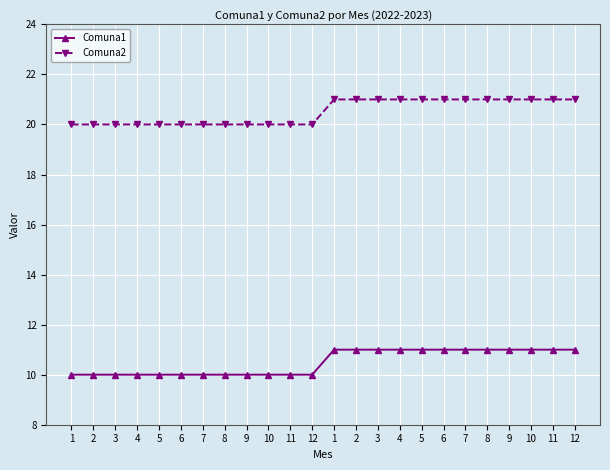

What is the minimum value shown in the chart?

10